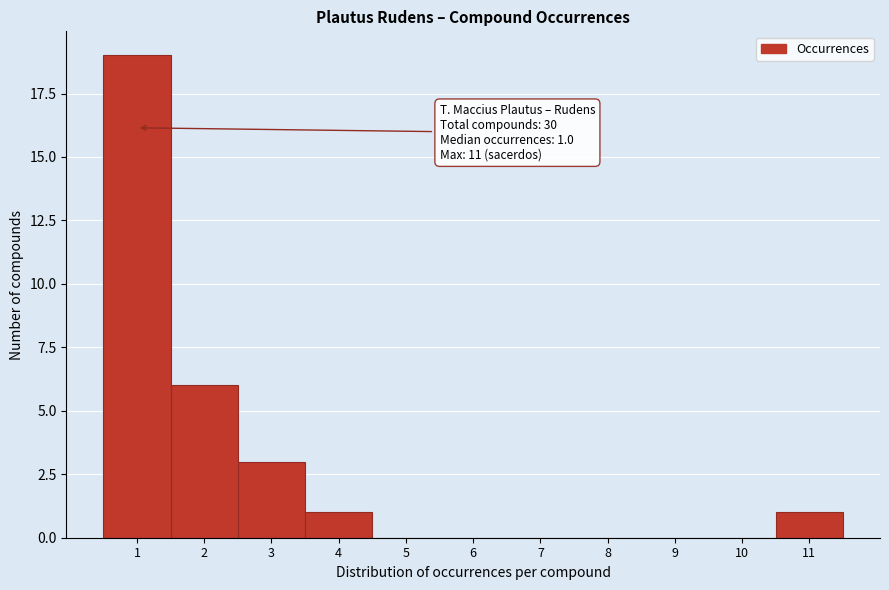

Over which range of the x-axis is the bar tallest?

0.5 to 1.5